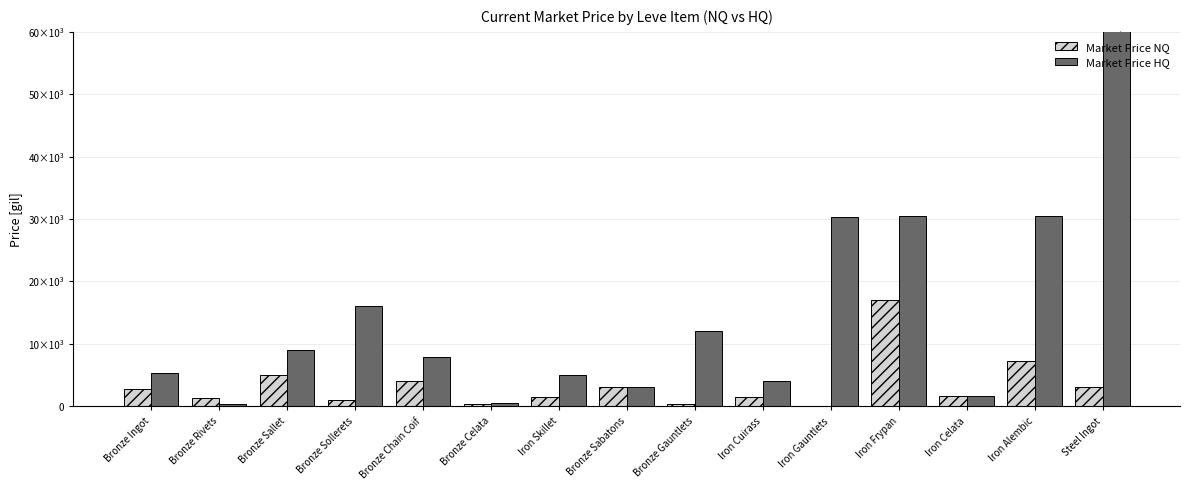

True or false: Market Price HQ has a value of 5247.5 at Bronze Ingot.

True